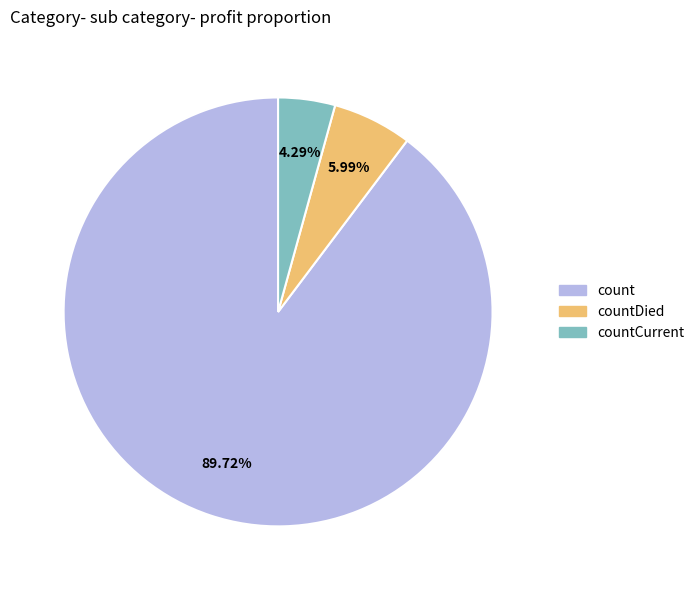

Which category has the biggest portion of the pie?

count